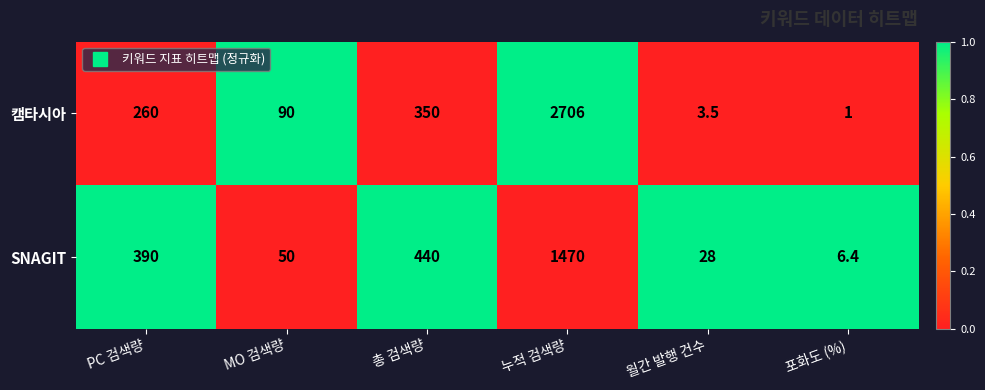

What is the difference between the maximum and minimum values in the SNAGIT series?

1463.6